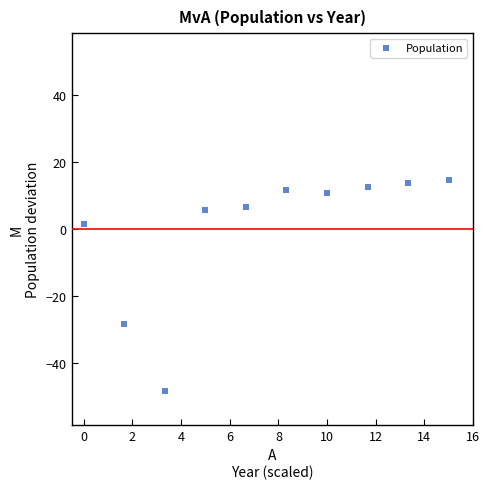

What is the range of X values (max minus min)?

15.0